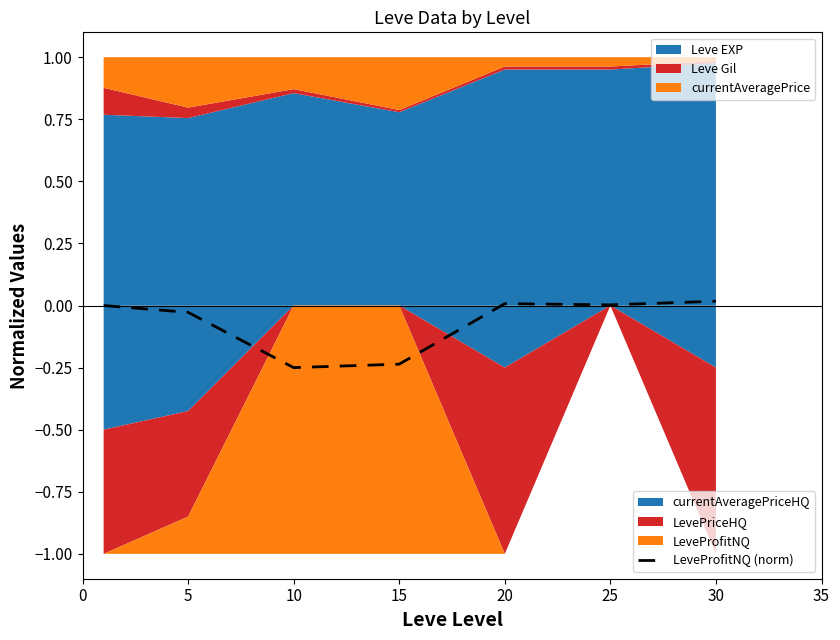

How many points are lower than both their immediate neighbors (excluding endpoints)?

2